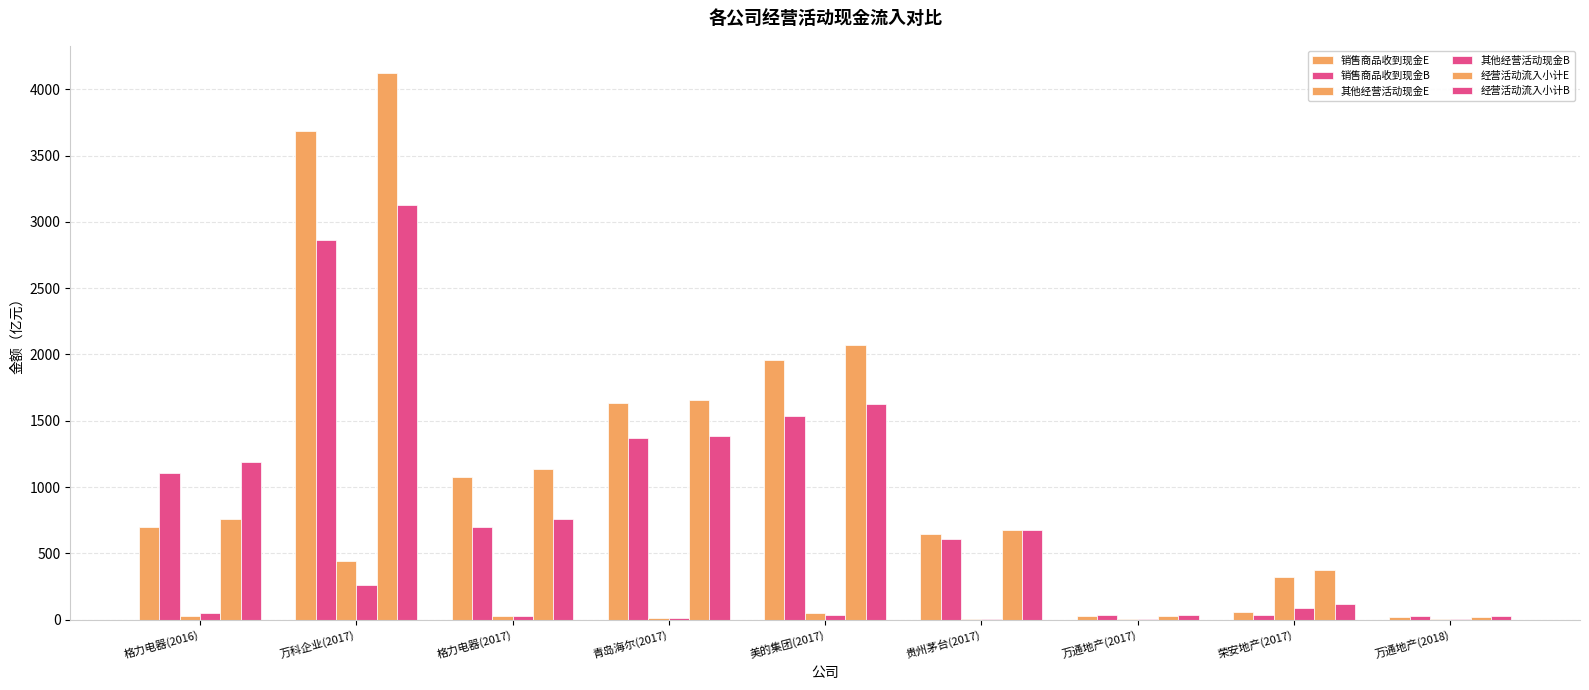

Is it true that 销售商品收到现金B equals 14.5 at 万通地产(2017)?

False